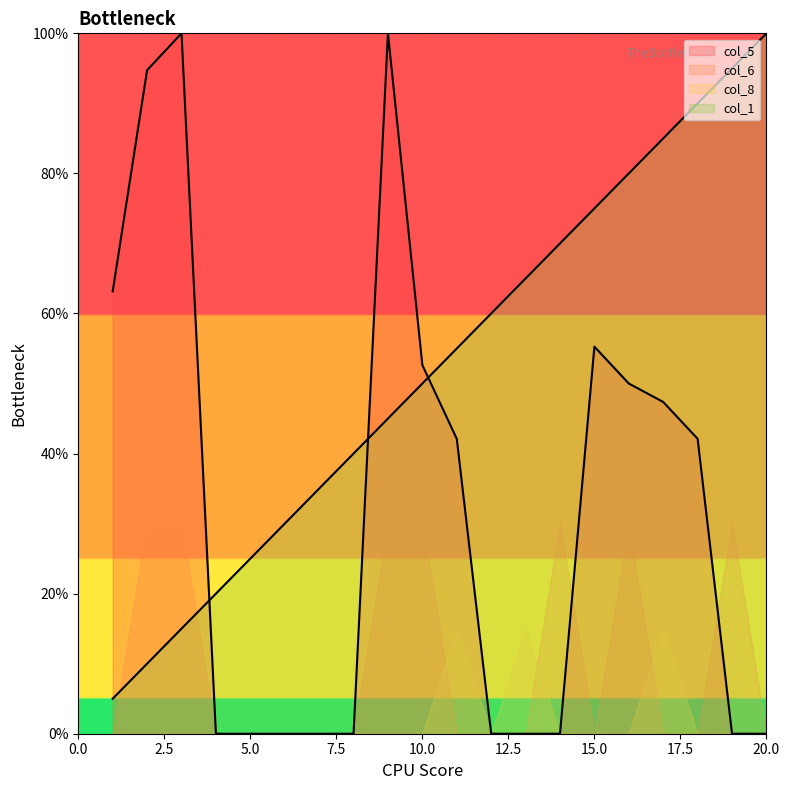

What is the maximum value shown in the chart?

100.0